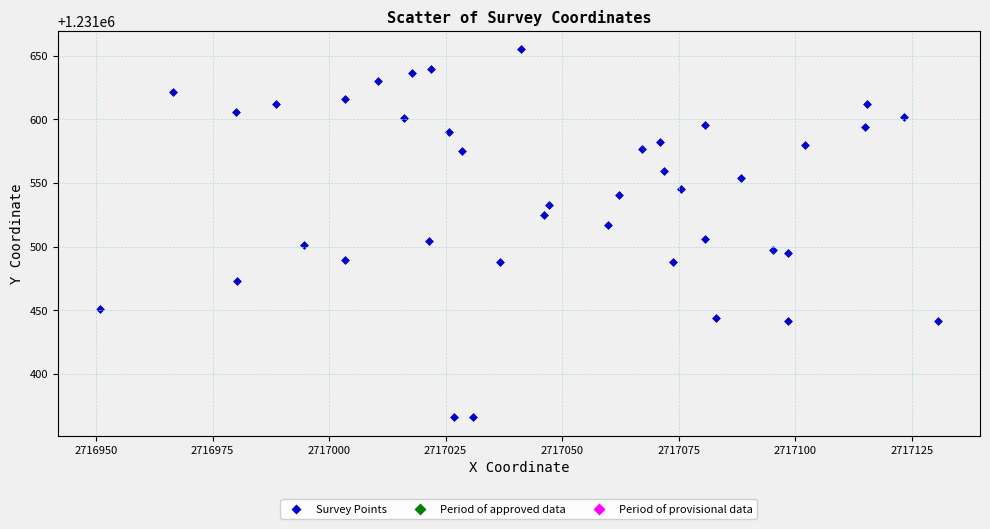

What is the range of X values (max minus min)?

179.9